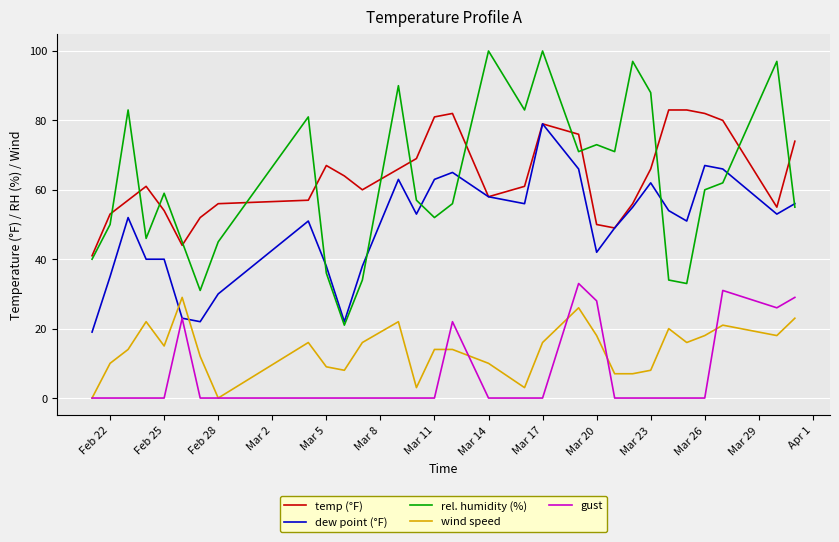

What is the highest value of the rel. humidity (%) series?

100